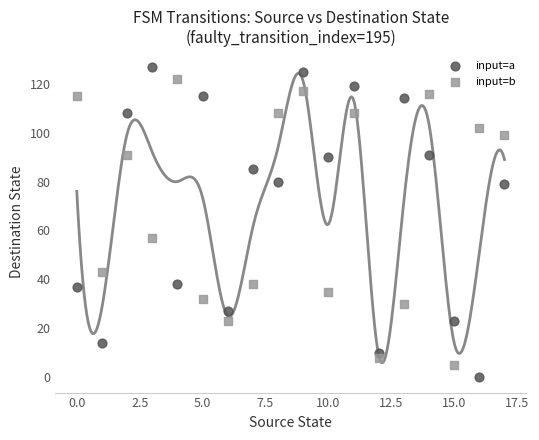

Which series has the largest Y range (max minus min)?

input=a